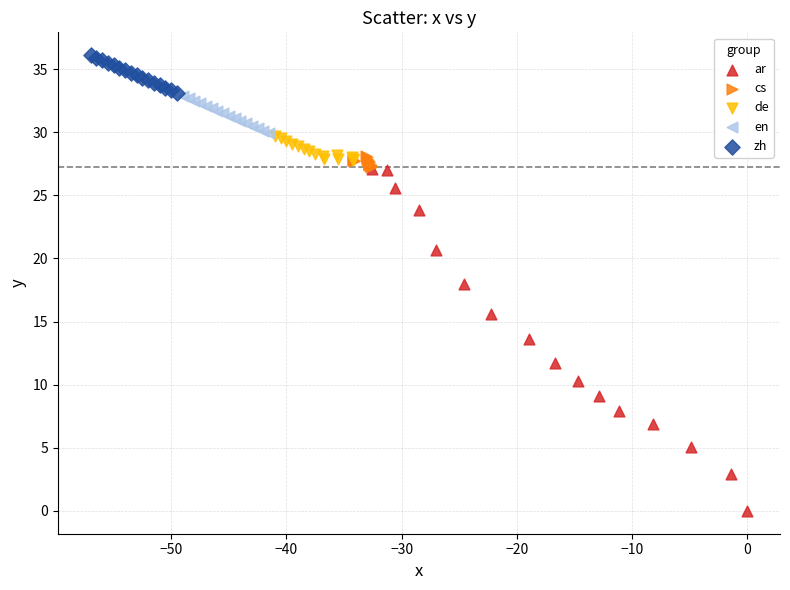

Which series has the largest Y range (max minus min)?

ar